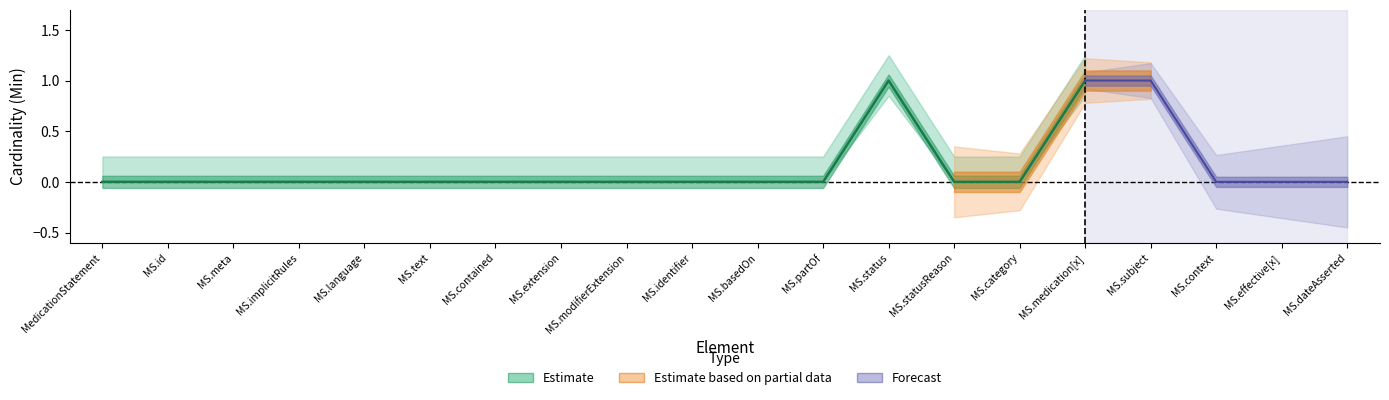

What is the maximum value shown in the chart?

1